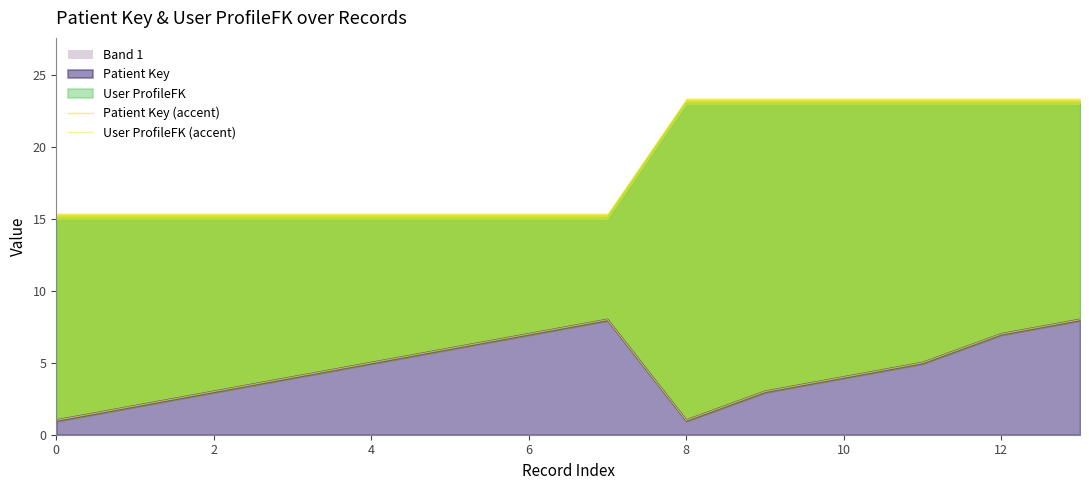

Which series has the widest spread of values?

User ProfileFK (accent)